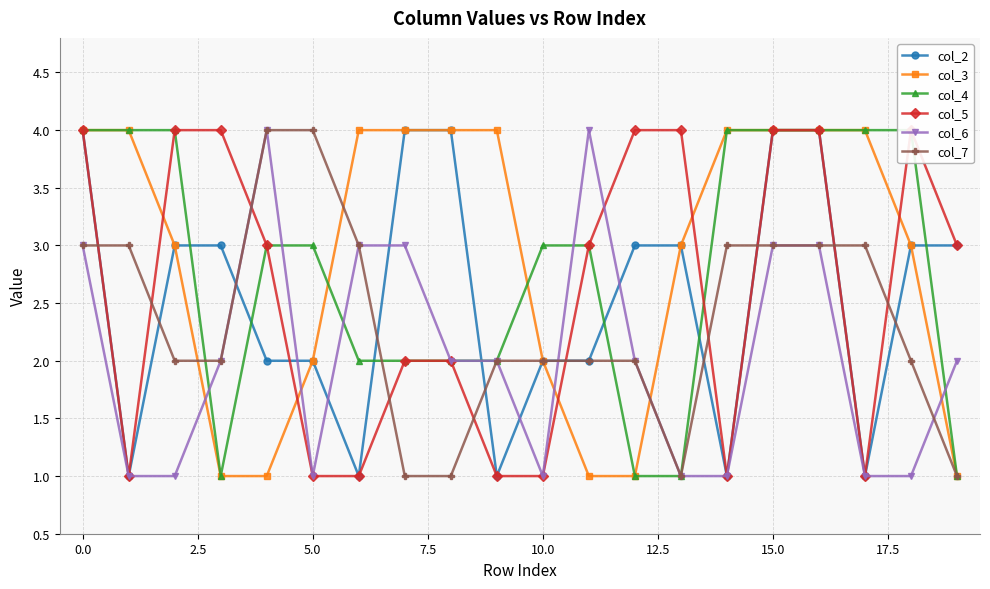

How many data points in col_7 are less than 2?

4